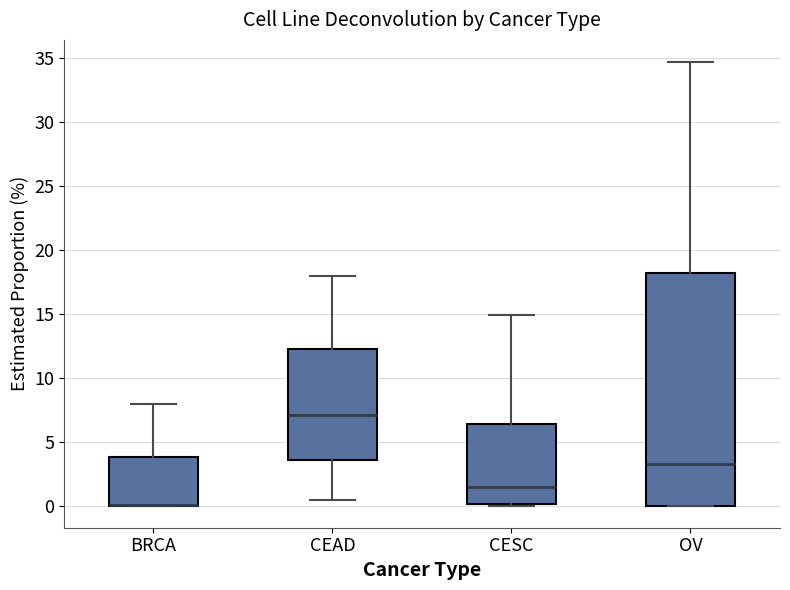

Where is the upper edge of the box for CESC on the y-axis? The values are not printed on the chart, so give them approximately, as read against the axis.

6.5